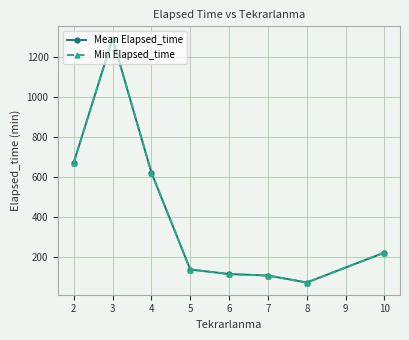

The Mean Elapsed_time series shows 2243.9 at 2. True or false?

False